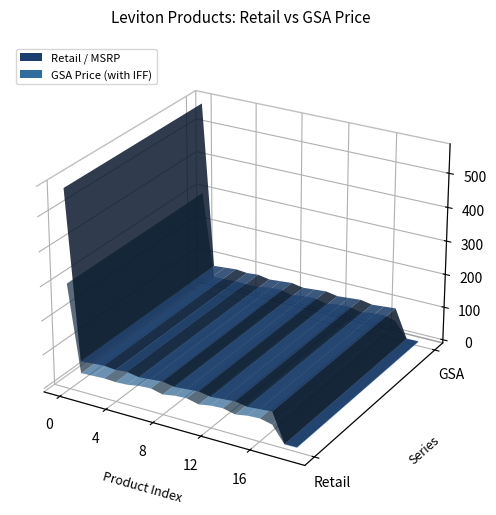

Reading right to left, what are all the values shown in this chart?

Retail / MSRP: 40050-MH0=4.6	40050-MCV=3.6	3YDKK-M03=87.8	3YDKK-M02=84.7	3YDKK-M01=81.6	3VDKK-M03=87.8	3VDKK-M02=84.7	3VDKK-M01=81.6	3RDKK-M03=87.8	3RDKK-M02=84.7	3RDKK-M01=81.6	3ODKK-M03=87.8	3ODKK-M02=84.7	3ODKK-M01=81.6	3LDKK-M03=87.8	3LDKK-M02=84.7	3GDKK-M03=87.8	3GDKK-M02=84.7	3GDKK-M01=81.6	31LM1-CNN=573.6
Proposed GSA Price (with IFF of .75%): 40050-MH0=2.6	40050-MCV=2.1	3YDKK-M03=49.8	3YDKK-M02=58.0	3YDKK-M01=55.9	3VDKK-M03=49.8	3VDKK-M02=58.0	3VDKK-M01=55.9	3RDKK-M03=49.8	3RDKK-M02=58.0	3RDKK-M01=55.9	3ODKK-M03=49.8	3ODKK-M02=58.0	3ODKK-M01=55.9	3LDKK-M03=49.8	3LDKK-M02=48.0	3GDKK-M03=49.8	3GDKK-M02=48.0	3GDKK-M01=46.2	31LM1-CNN=301.2